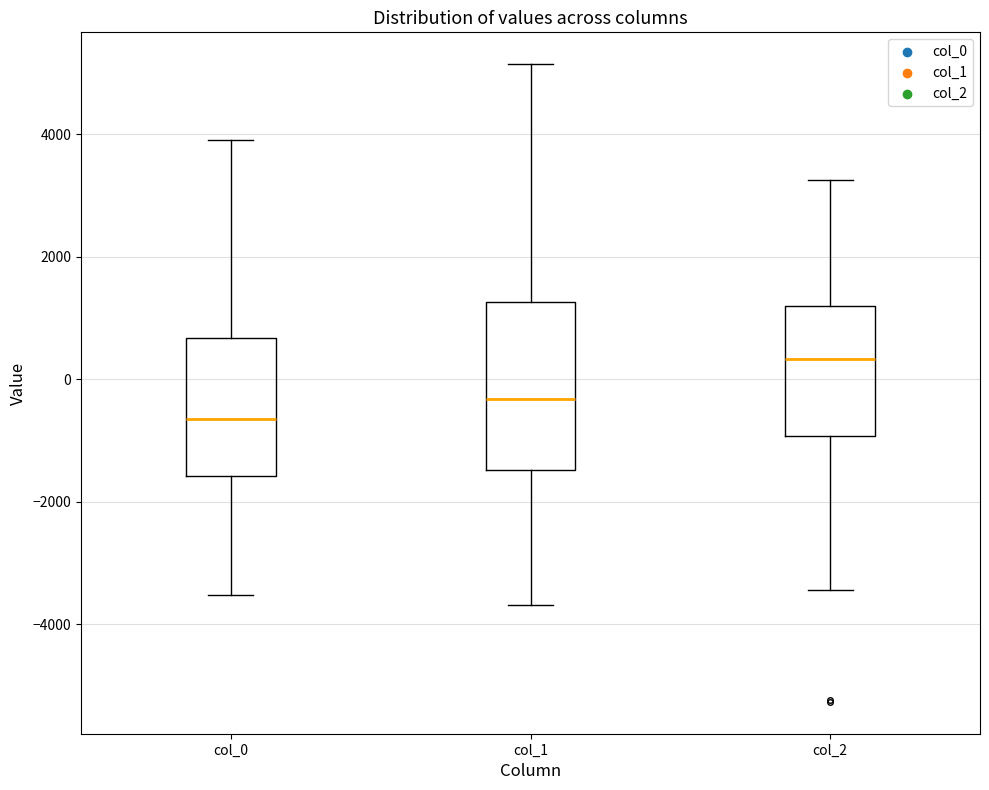

Where is the upper edge of the box for col_2 on the y-axis? The values are not printed on the chart, so give them approximately, as read against the axis.

1200